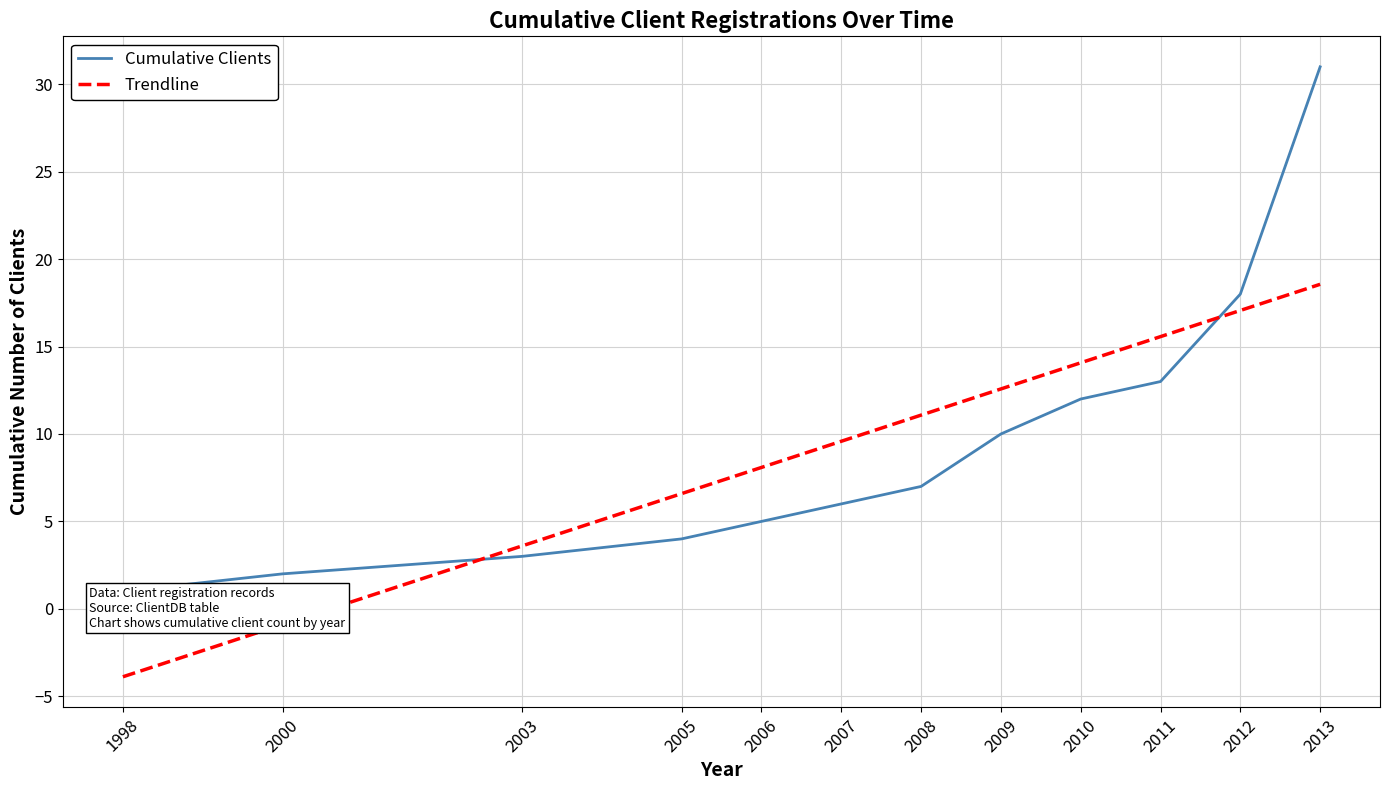

What is the lowest value of the Trendline series?

-3.9